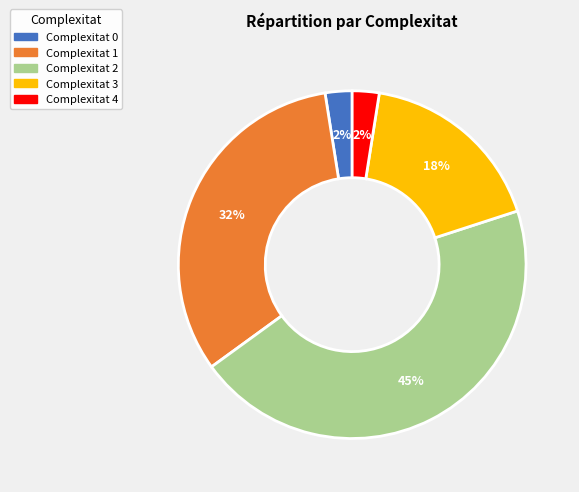

Is there a majority slice in this chart?

No